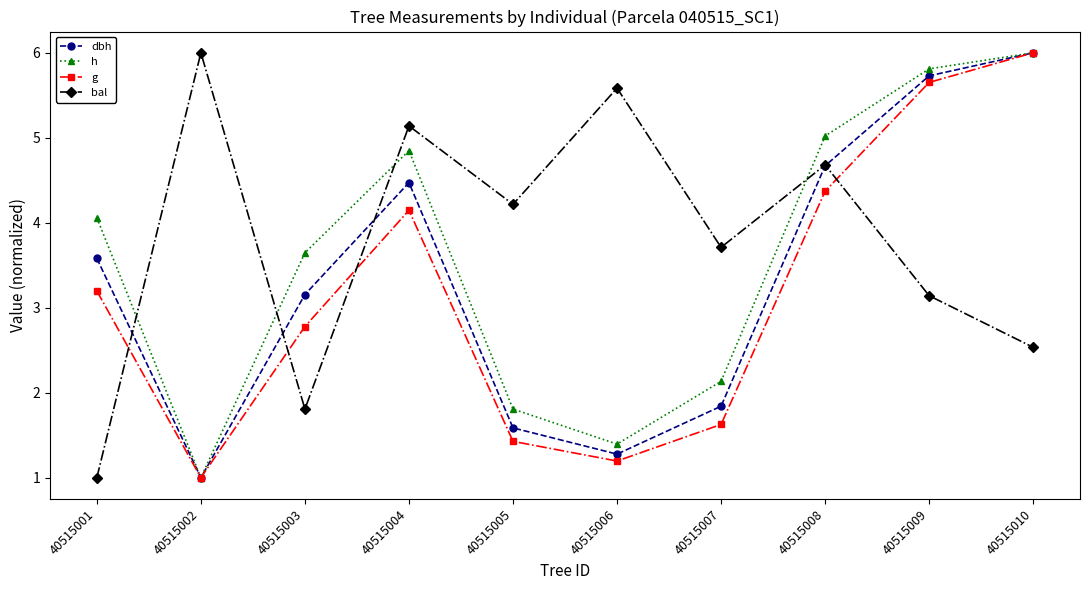

Reading left to right, list all the values displayed in this chart.

dbh: 40515001=3.6	40515002=1.0	40515003=3.2	40515004=4.5	40515005=1.6	40515006=1.3	40515007=1.8	40515008=4.7	40515009=5.7	40515010=6.0
h: 40515001=4.1	40515002=1.0	40515003=3.6	40515004=4.8	40515005=1.8	40515006=1.4	40515007=2.1	40515008=5.0	40515009=5.8	40515010=6.0
g: 40515001=3.2	40515002=1.0	40515003=2.8	40515004=4.1	40515005=1.4	40515006=1.2	40515007=1.6	40515008=4.4	40515009=5.7	40515010=6.0
bal: 40515001=1.0	40515002=6.0	40515003=1.8	40515004=5.1	40515005=4.2	40515006=5.6	40515007=3.7	40515008=4.7	40515009=3.1	40515010=2.5